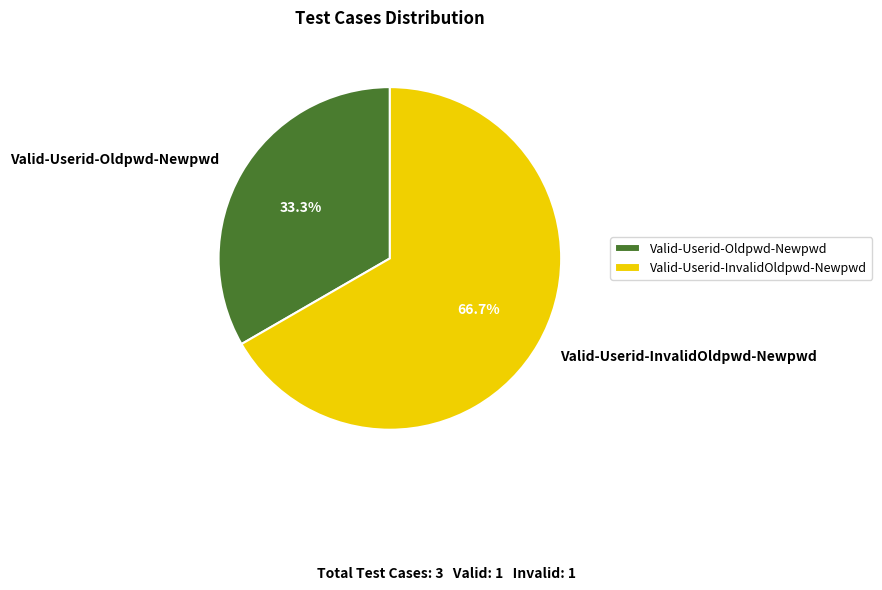

To the nearest percent, what percentage of the pie is Valid-Userid-InvalidOldpwd-Newpwd?

67%